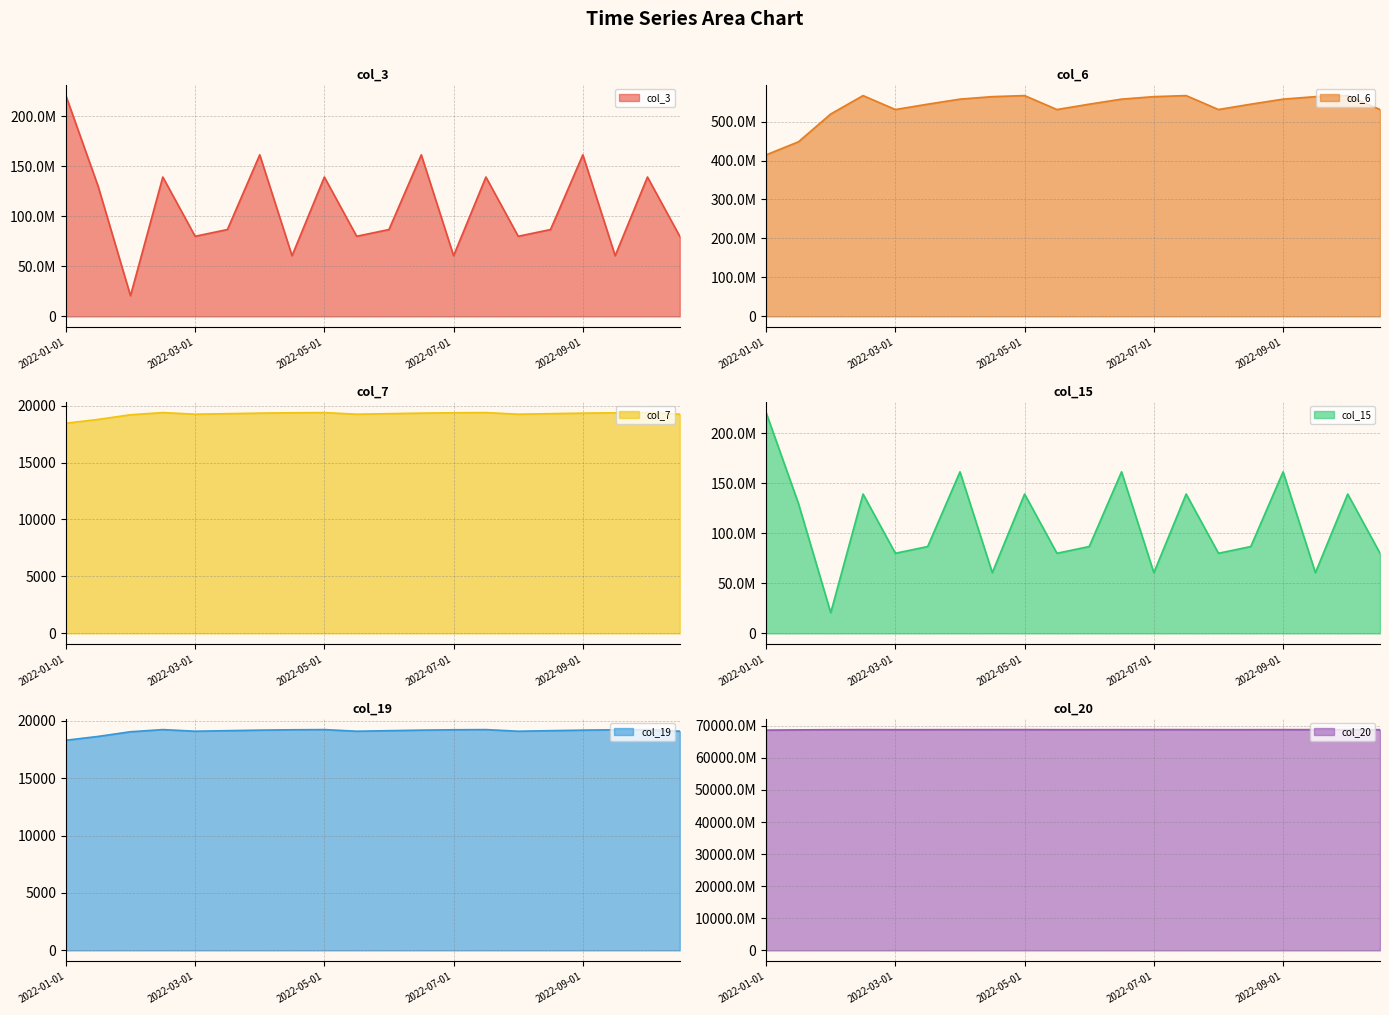

True or false: col_20 and col_3 intersect in this chart.

False